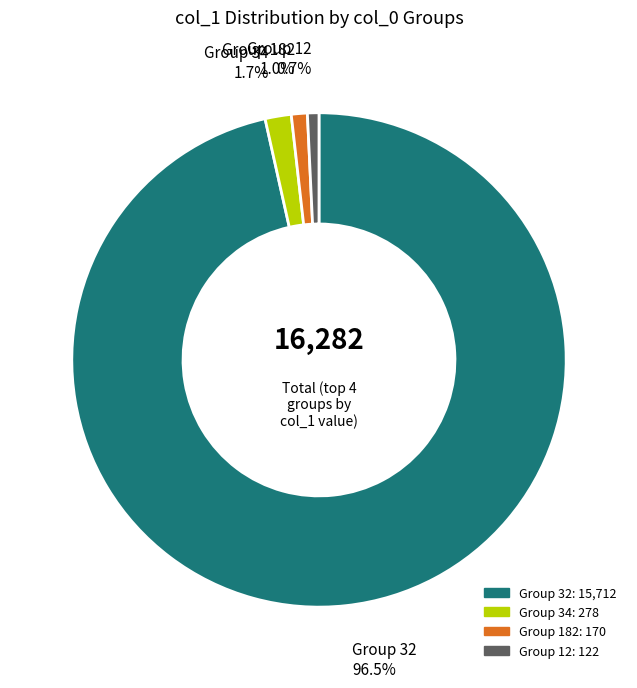

Is there any slice that represents more than half of the pie?

Yes